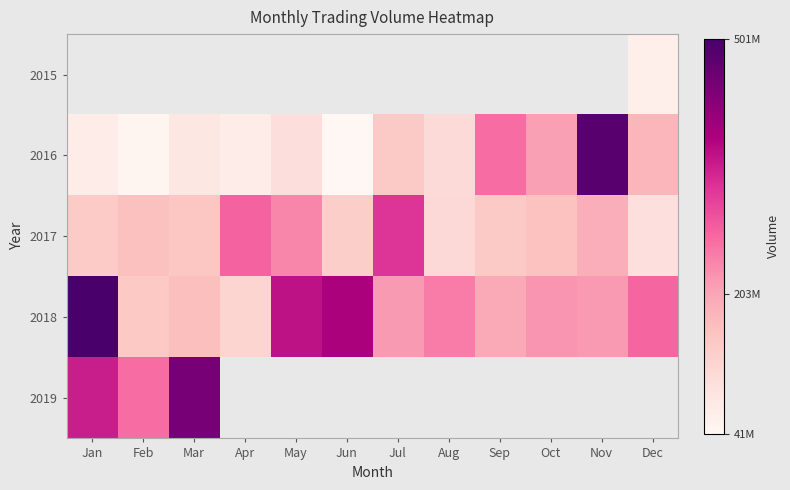

What is the sum of all 2018 values?

3077663975.0